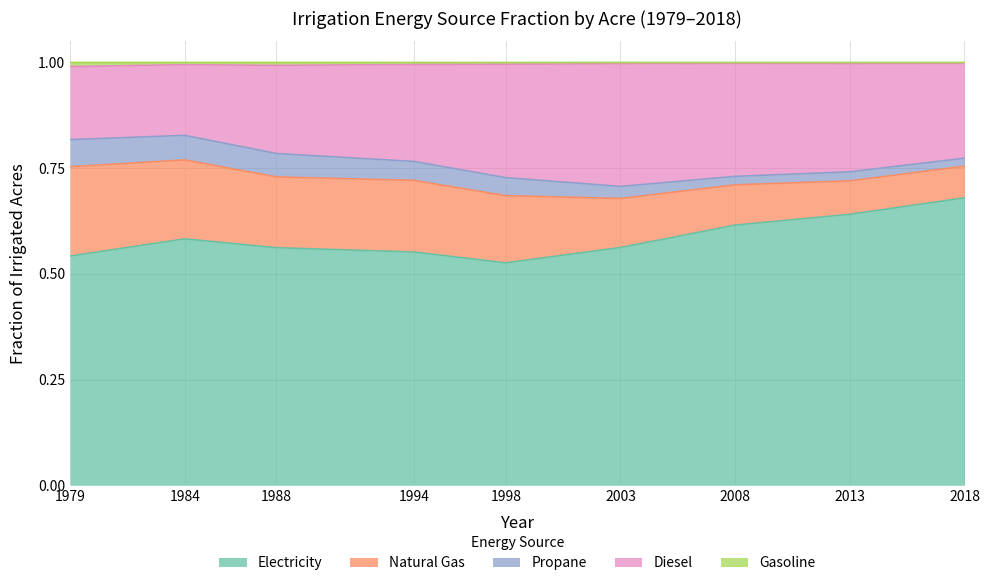

True or false: Diesel and Gasoline cross at least once.

False